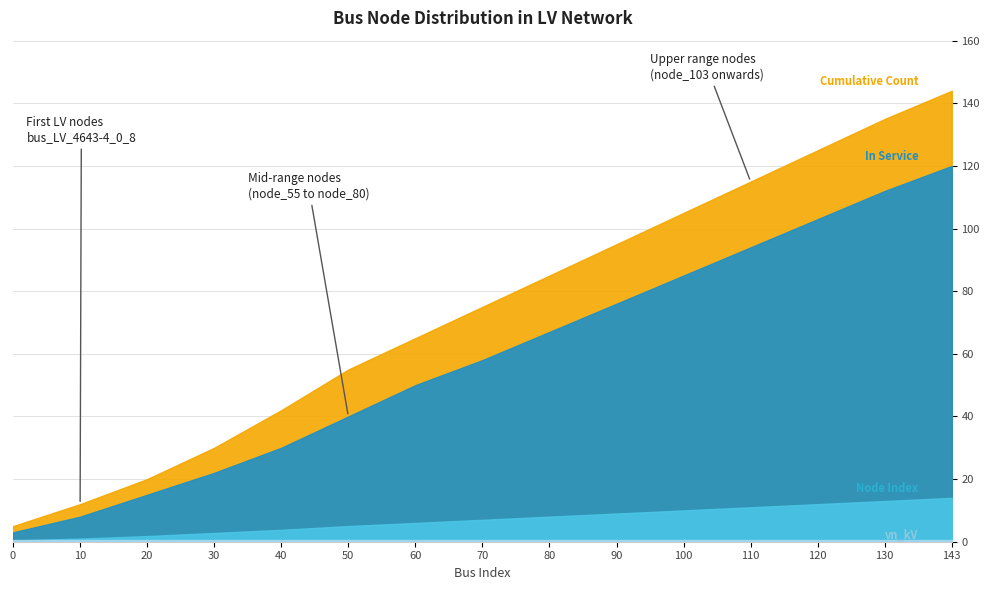

Is it true that Node Index equals 176.3 at 100?

False